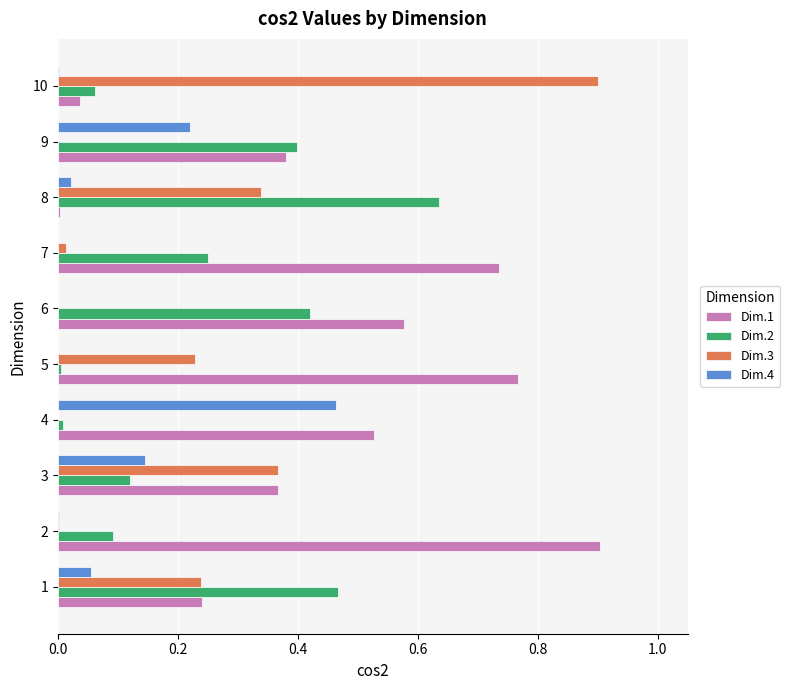

Is the value of Dim.1 at 1 greater than the value of Dim.2 at 8?

No